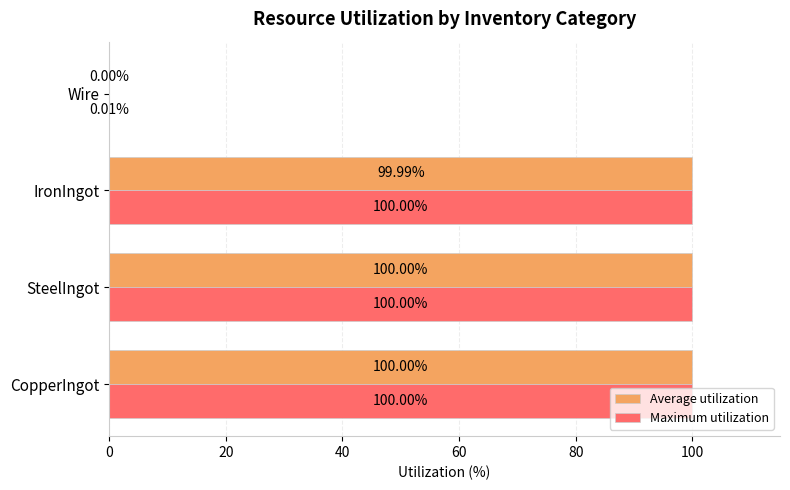

How many series are shown in this chart?

2